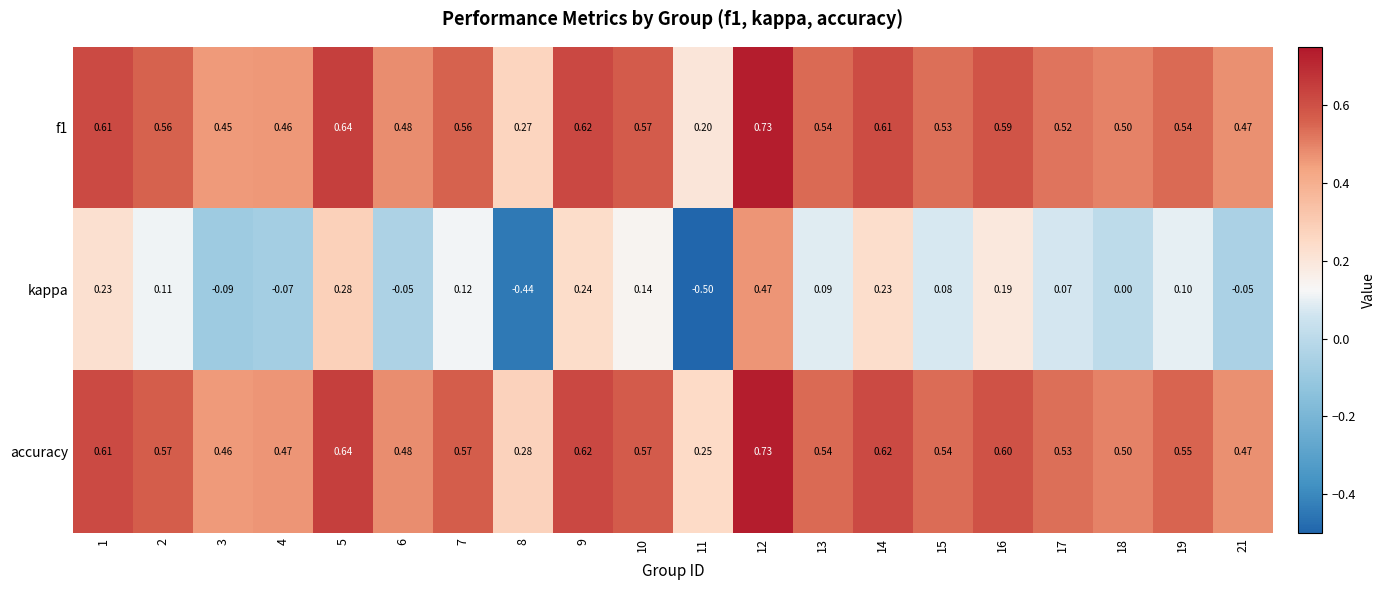

Which series has the widest spread of values?

kappa